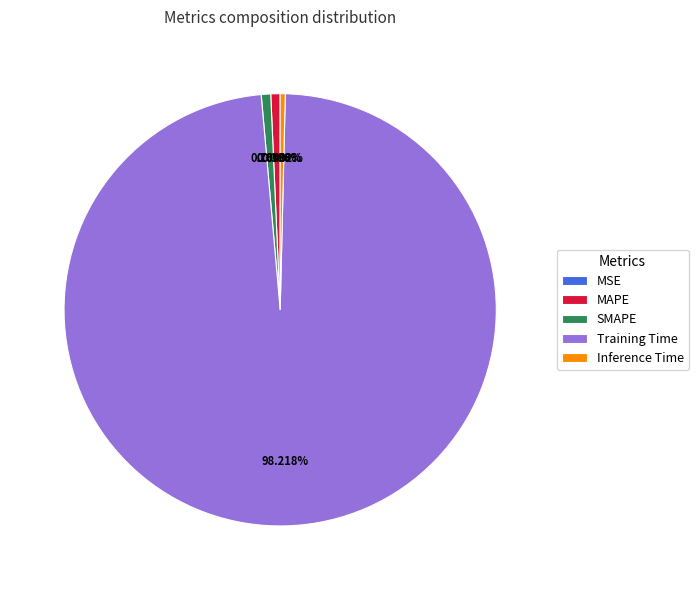

What is the largest slice in the pie chart?

Training Time